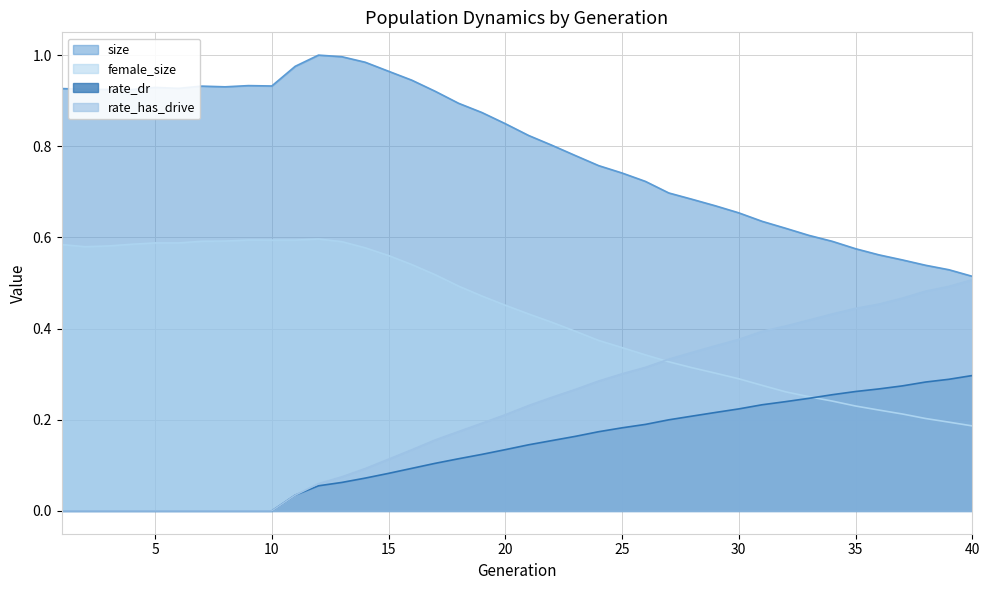

Reading right to left, what are all the values shown in this chart?

size: 40=0.5	39=0.5	38=0.5	37=0.6	36=0.6	35=0.6	34=0.6	33=0.6	32=0.6	31=0.6	30=0.7	29=0.7	28=0.7	27=0.7	26=0.7	25=0.7	24=0.8	23=0.8	22=0.8	21=0.8	20=0.8	19=0.9	18=0.9	17=0.9	16=0.9	15=1.0	14=1.0	13=1.0	12=1.0	11=1.0	10=0.9	9=0.9	8=0.9	7=0.9	6=0.9	5=0.9	4=0.9	3=0.9	2=0.9	1=0.9
female_size: 40=0.2	39=0.2	38=0.2	37=0.2	36=0.2	35=0.2	34=0.2	33=0.3	32=0.3	31=0.3	30=0.3	29=0.3	28=0.3	27=0.3	26=0.3	25=0.4	24=0.4	23=0.4	22=0.4	21=0.4	20=0.5	19=0.5	18=0.5	17=0.5	16=0.5	15=0.6	14=0.6	13=0.6	12=0.6	11=0.6	10=0.6	9=0.6	8=0.6	7=0.6	6=0.6	5=0.6	4=0.6	3=0.6	2=0.6	1=0.6
rate_dr: 40=0.3	39=0.3	38=0.3	37=0.3	36=0.3	35=0.3	34=0.3	33=0.2	32=0.2	31=0.2	30=0.2	29=0.2	28=0.2	27=0.2	26=0.2	25=0.2	24=0.2	23=0.2	22=0.2	21=0.1	20=0.1	19=0.1	18=0.1	17=0.1	16=0.1	15=0.1	14=0.1	13=0.1	12=0.1	11=0.0	10=0.0	9=0.0	8=0.0	7=0.0	6=0.0	5=0.0	4=0.0	3=0.0	2=0.0	1=0.0
rate_has_drive: 40=0.5	39=0.5	38=0.5	37=0.5	36=0.5	35=0.4	34=0.4	33=0.4	32=0.4	31=0.4	30=0.4	29=0.4	28=0.3	27=0.3	26=0.3	25=0.3	24=0.3	23=0.3	22=0.2	21=0.2	20=0.2	19=0.2	18=0.2	17=0.2	16=0.1	15=0.1	14=0.1	13=0.1	12=0.1	11=0.0	10=0.0	9=0.0	8=0.0	7=0.0	6=0.0	5=0.0	4=0.0	3=0.0	2=0.0	1=0.0